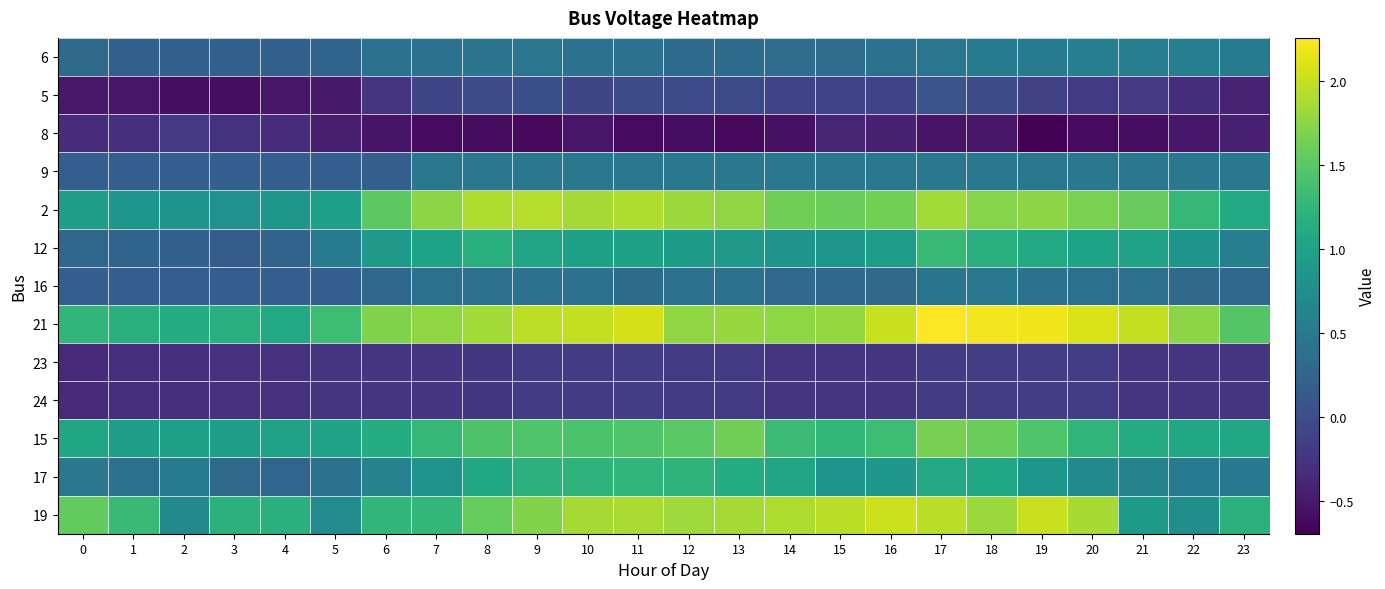

Rank the series by their maximum value, from highest to lowest.

21, 19, 2, 15, 12, 17, 6, 9, 16, 5, 23, 24, 8